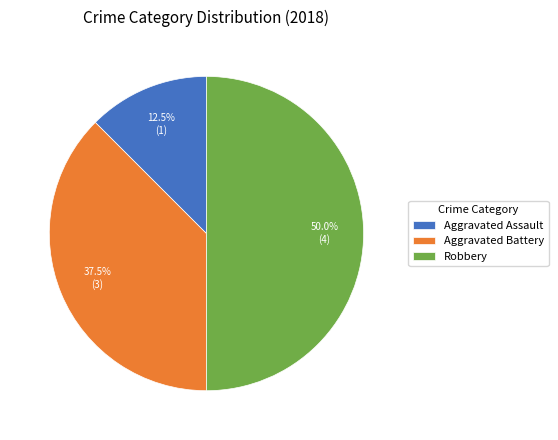

How many slices are in this pie chart?

3